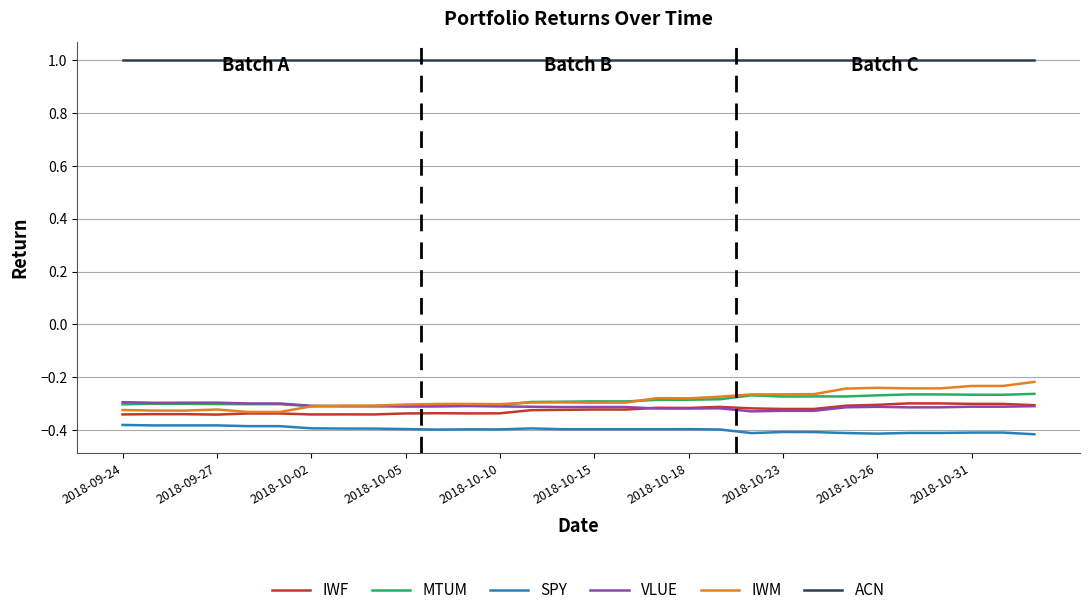

What is the greatest value displayed?

1.0